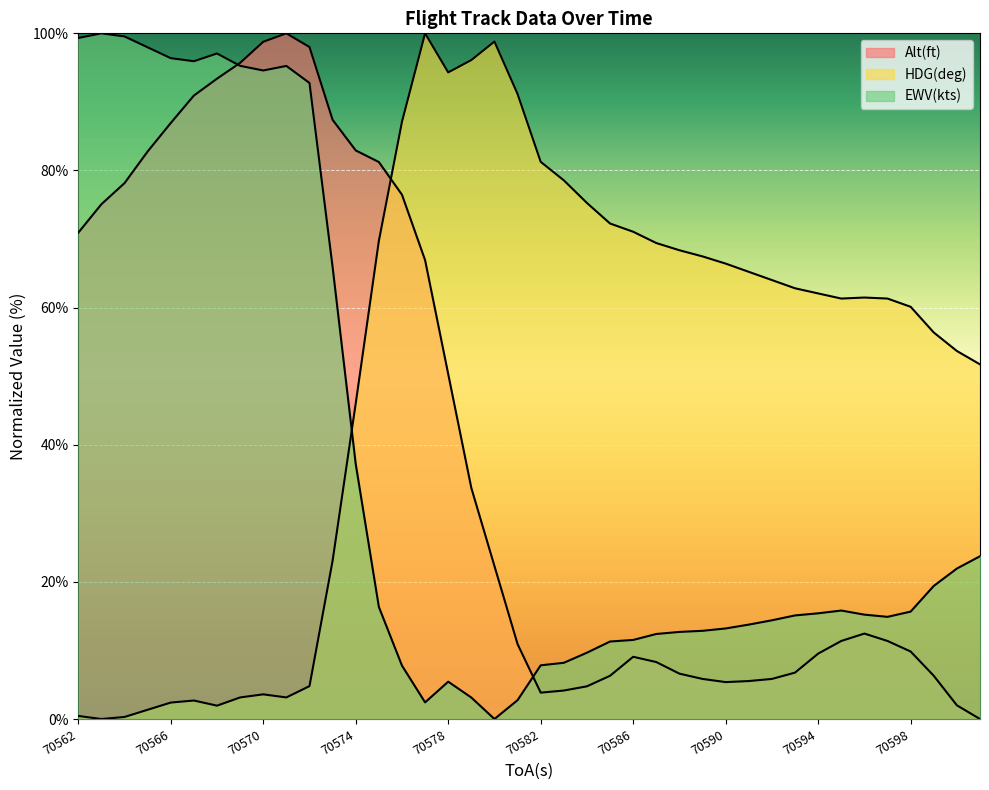

Reading right to left, list all the values displayed in this chart.

Alt(ft): 0.0	2.0	6.3	9.8	11.4	12.5	11.4	9.5	6.8	5.8	5.5	5.4	5.8	6.6	8.3	9.1	6.3	4.8	4.2	3.8	10.9	22.3	33.7	50.3	66.9	76.5	81.2	82.9	87.4	98.0	100.0	98.8	95.7	93.4	90.9	86.9	82.8	78.2	75.1	70.9
HDG(deg): 51.7	53.7	56.4	60.1	61.3	61.5	61.3	62.1	62.8	64.0	65.2	66.4	67.5	68.4	69.4	71.1	72.3	75.3	78.6	81.3	91.2	98.8	96.1	94.3	100.0	87.1	69.7	46.0	23.1	4.8	3.1	3.6	3.1	1.9	2.7	2.4	1.3	0.3	0.0	0.4
EWV(kts): 23.7	21.9	19.4	15.7	14.9	15.2	15.8	15.4	15.1	14.4	13.8	13.2	12.9	12.7	12.4	11.5	11.3	9.7	8.2	7.8	2.8	0.0	3.1	5.4	2.4	7.8	16.4	37.2	65.9	92.8	95.2	94.6	95.3	97.1	95.9	96.4	98.0	99.5	100.0	99.3